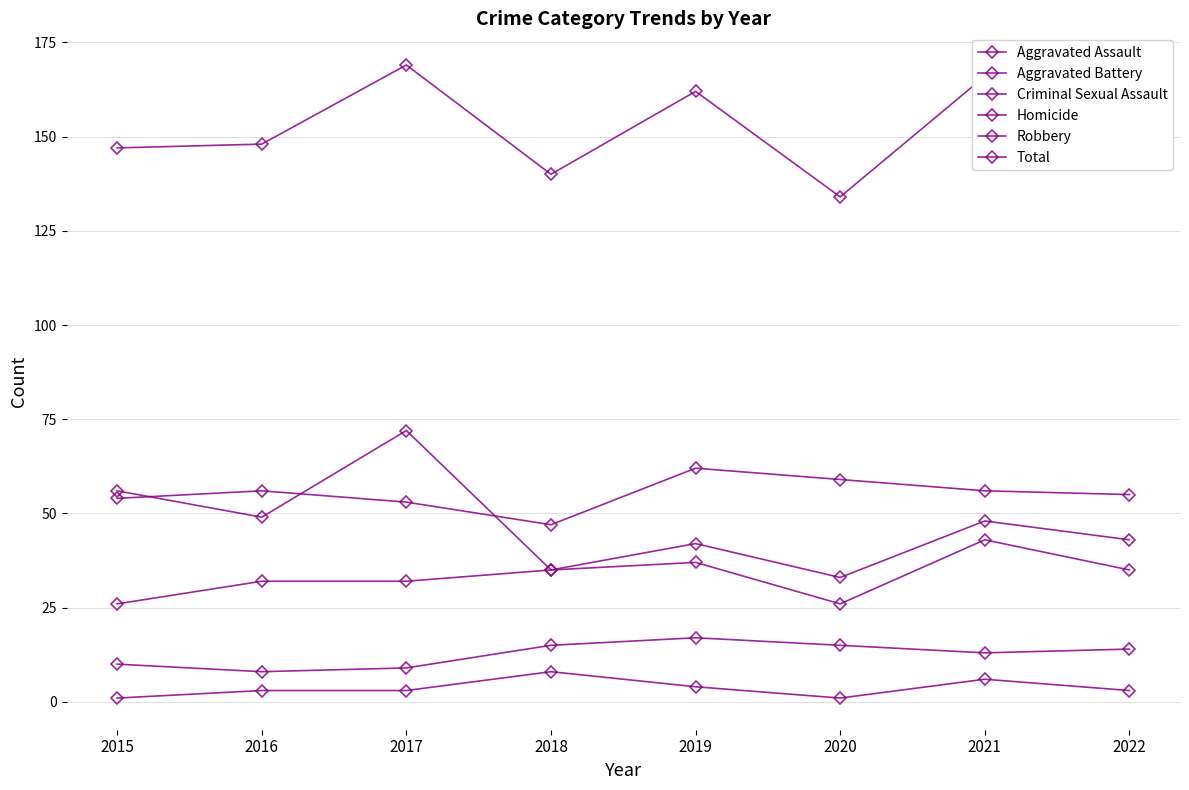

What value does the Homicide series have at 2015?

1